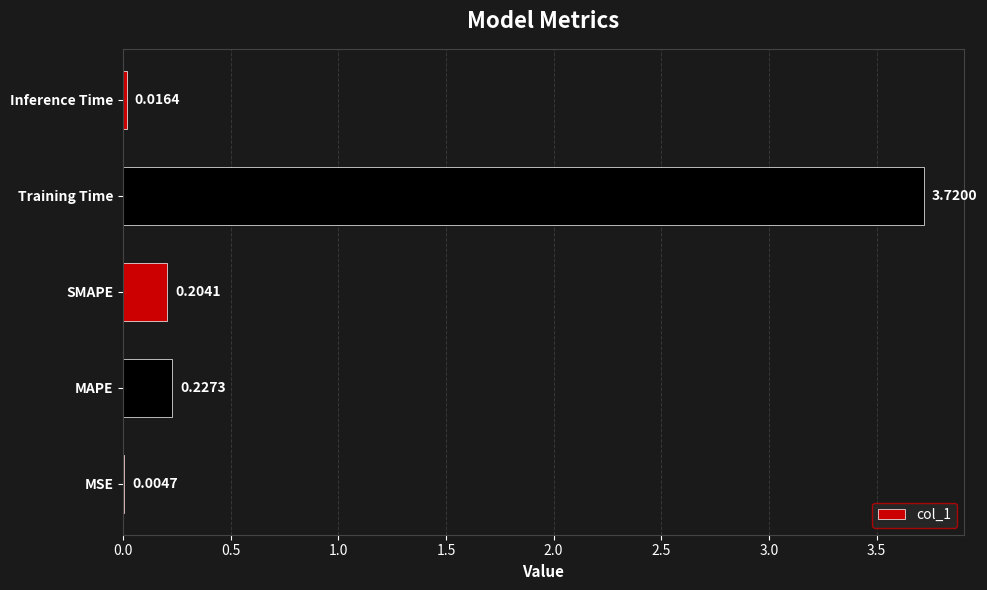

At which label is the value closest to 1?

MAPE